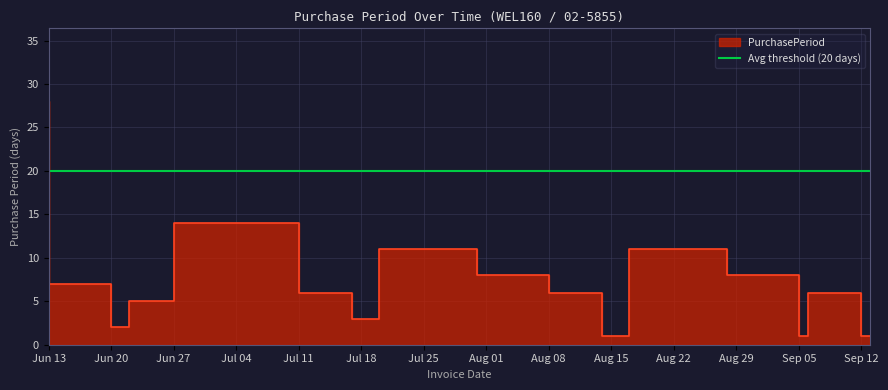

At which label is the value closest to 14?

Jul 11